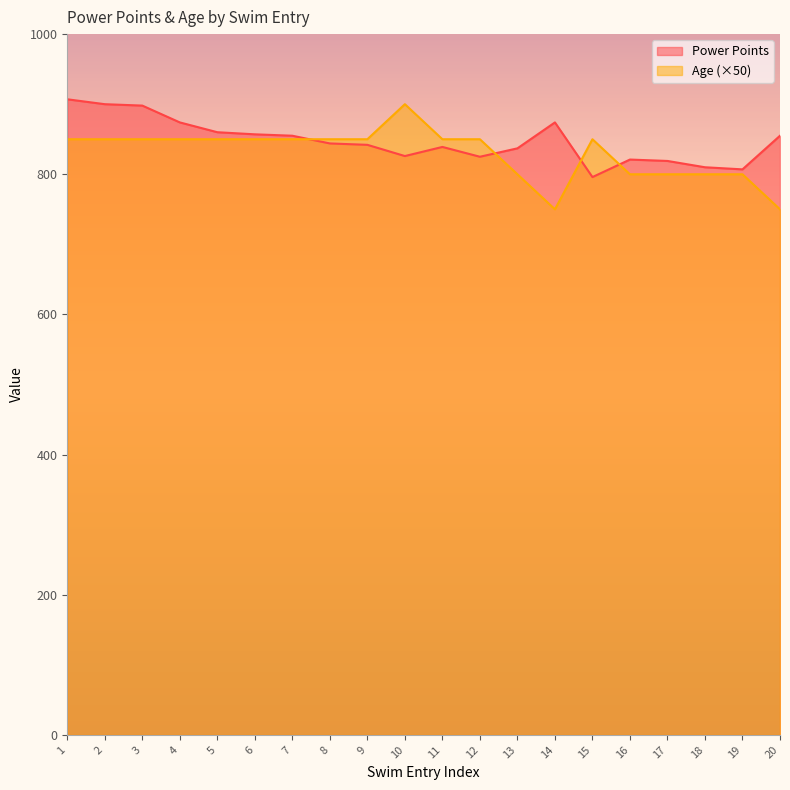

Reading left to right, what are all the values shown in this chart?

Power Points: 907	900	898	874	860	857	855	844	842	826	839	825	837	874	796	821	819	810	807	855
Age: 850	850	850	850	850	850	850	850	850	900	850	850	800	750	850	800	800	800	800	750